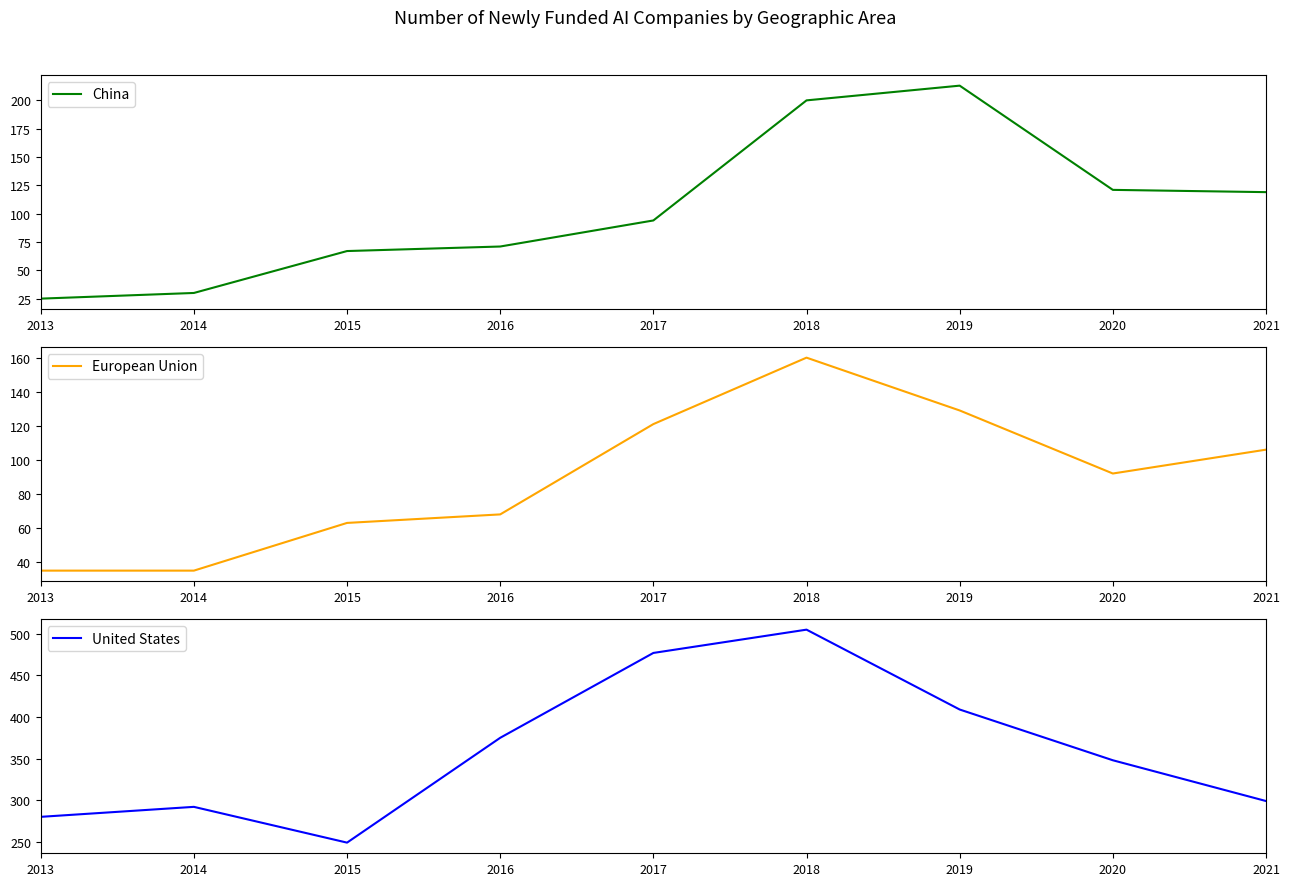

Reading left to right, what are all the values shown in this chart?

China: 25	30	67	71	94	200	213	121	119
European Union: 35	35	63	68	121	160	129	92	106
United States: 280	292	249	375	477	505	409	348	299